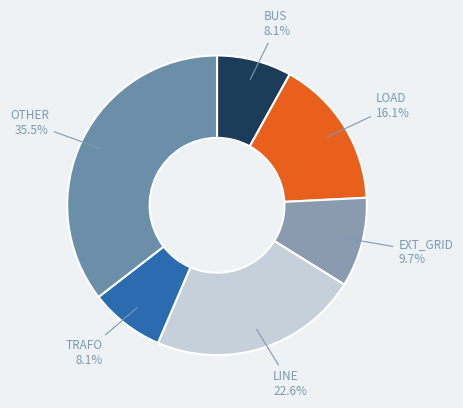

How many slices are in this pie chart?

6